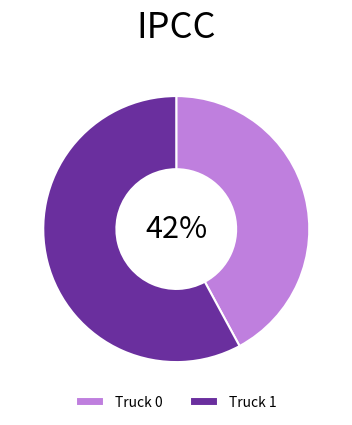

What percentage is the Truck 1 slice, to the nearest percent?

58%